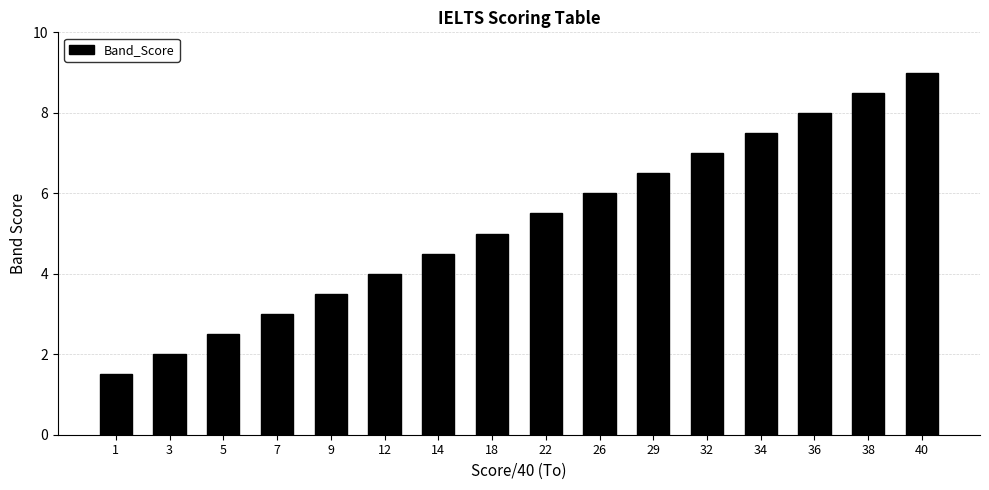

Which label corresponds to the smallest value in the chart?

1